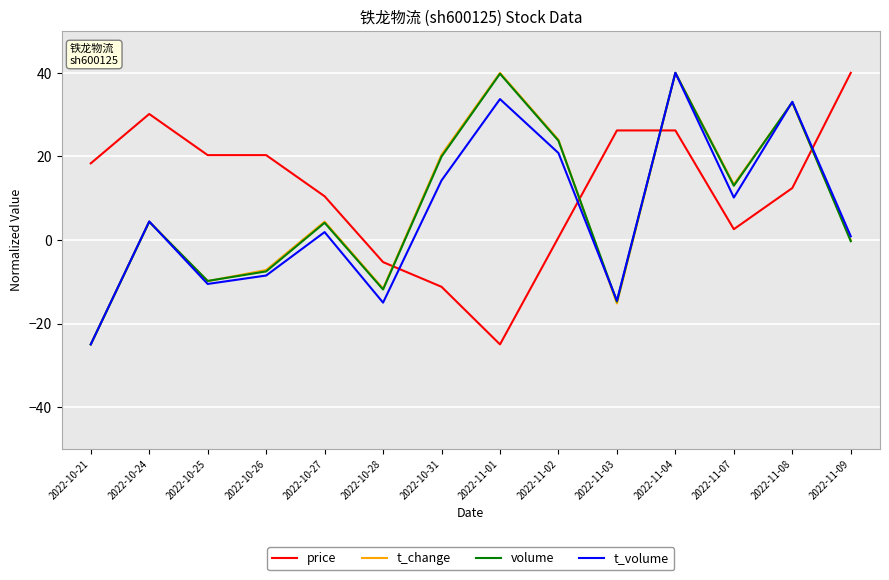

What is the total value across all series at 2022-11-01?

88.5